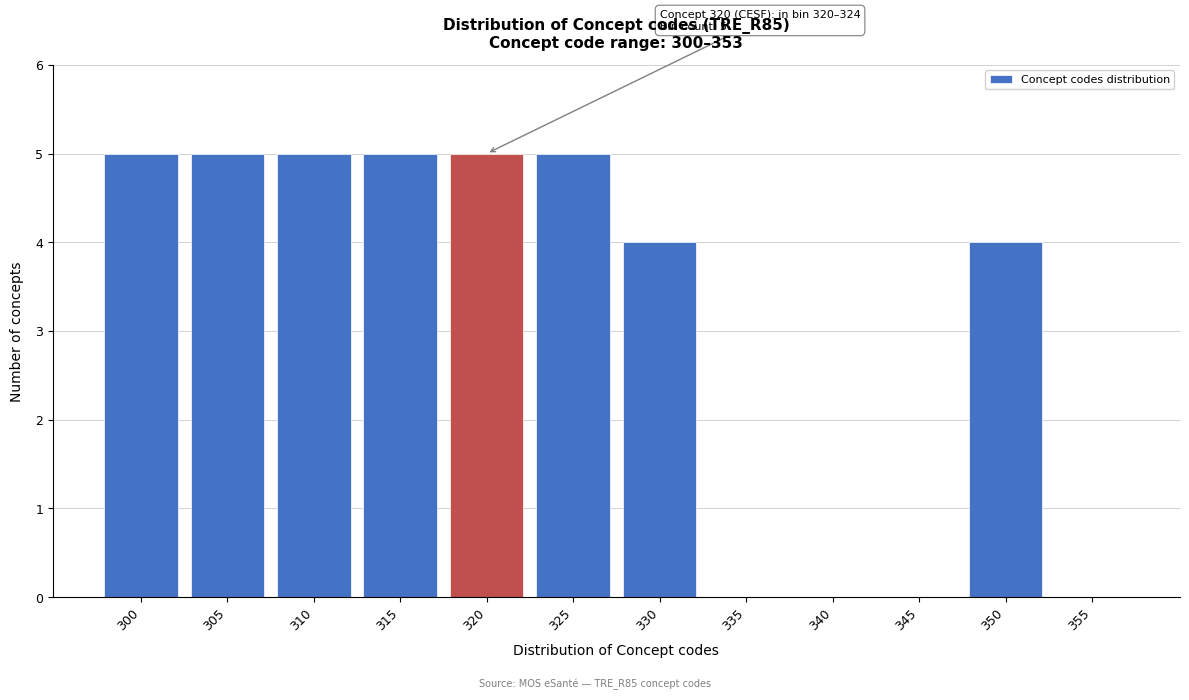

Reading right to left, what are all the values shown in this chart?

355=0	350=4	345=0	340=0	335=0	330=4	325=5	320=5	315=5	310=5	305=5	300=5